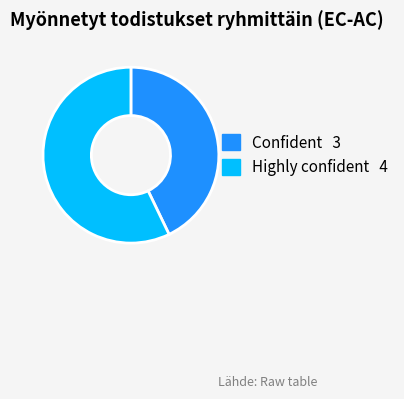

Which slice represents more than half of the pie?

Highly confident